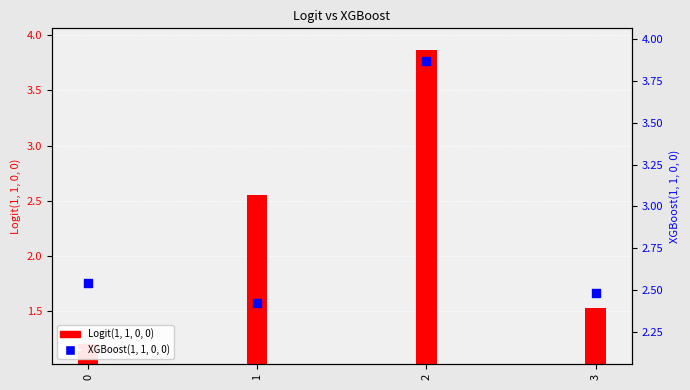

Which series has the largest total across all categories?

XGBoost(1, 1, 0, 0)